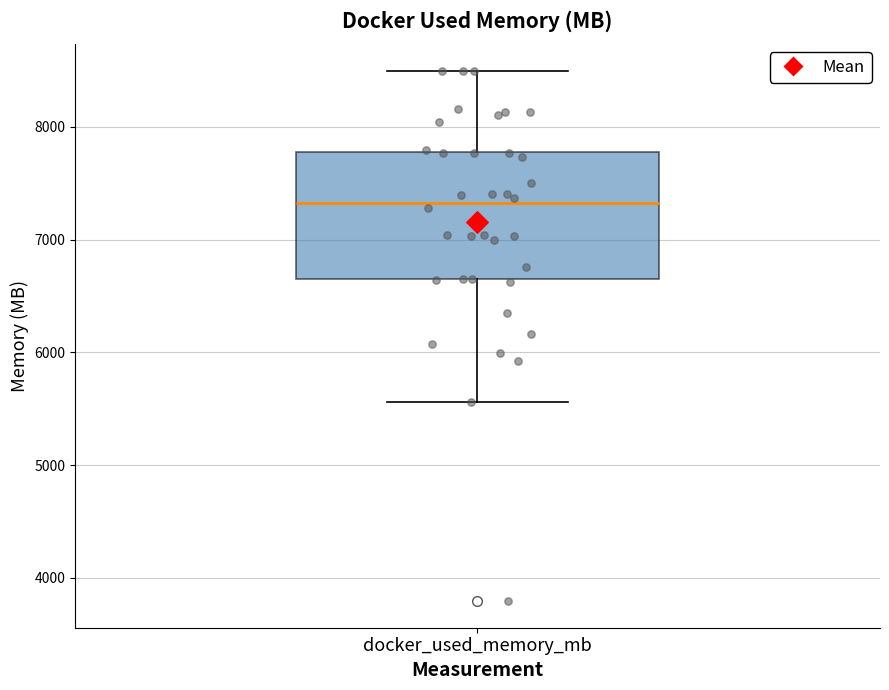

Transcribe this box plot: give where the median line is, the range the box spans, and where the two whiskers end, as read against the y-axis. The values are not printed on the chart, so give them approximately, as read against the axis.

median 7300, box 6600 to 7800, whiskers 5600 to 8500